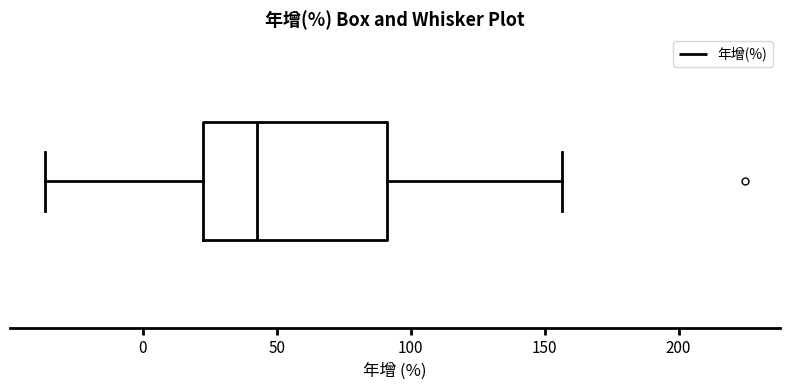

Where does the left whisker of the box end on the x-axis? The values are not printed on the chart, so give them approximately, as read against the axis.

-35